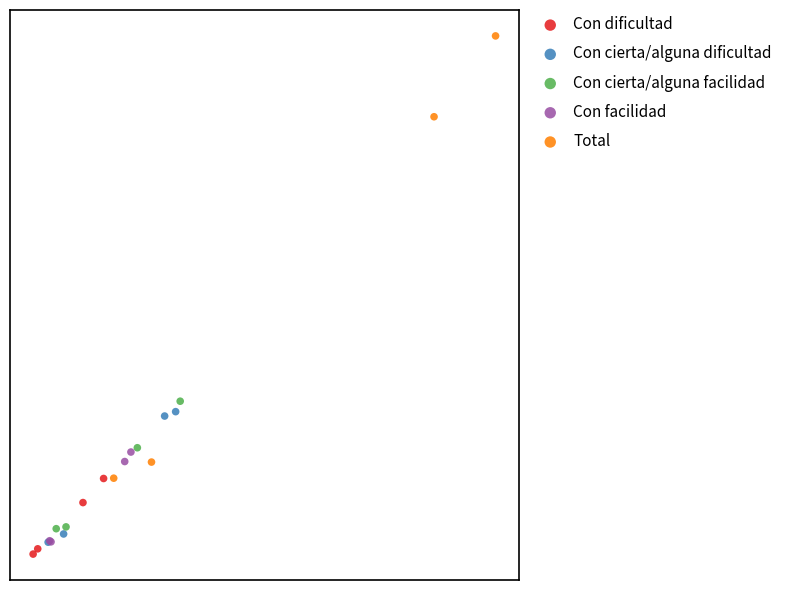

What are all the series names shown in the legend?

Con dificultad, Con cierta/alguna dificultad, Con cierta/alguna facilidad, Con facilidad, Total